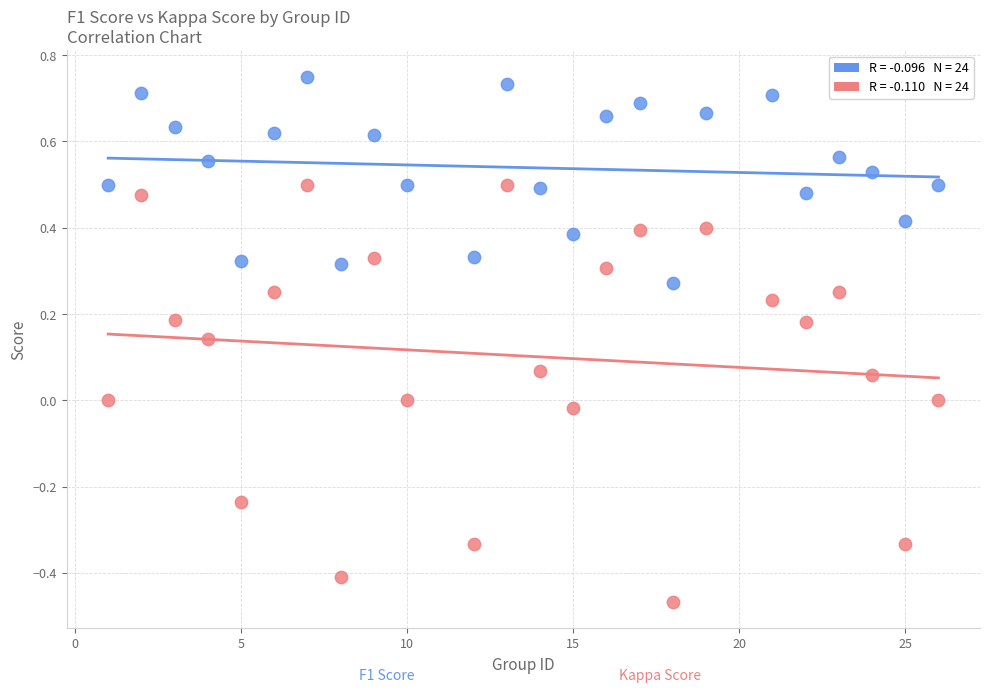

Across all data points, what is the range of X values (max minus min)?

25.0